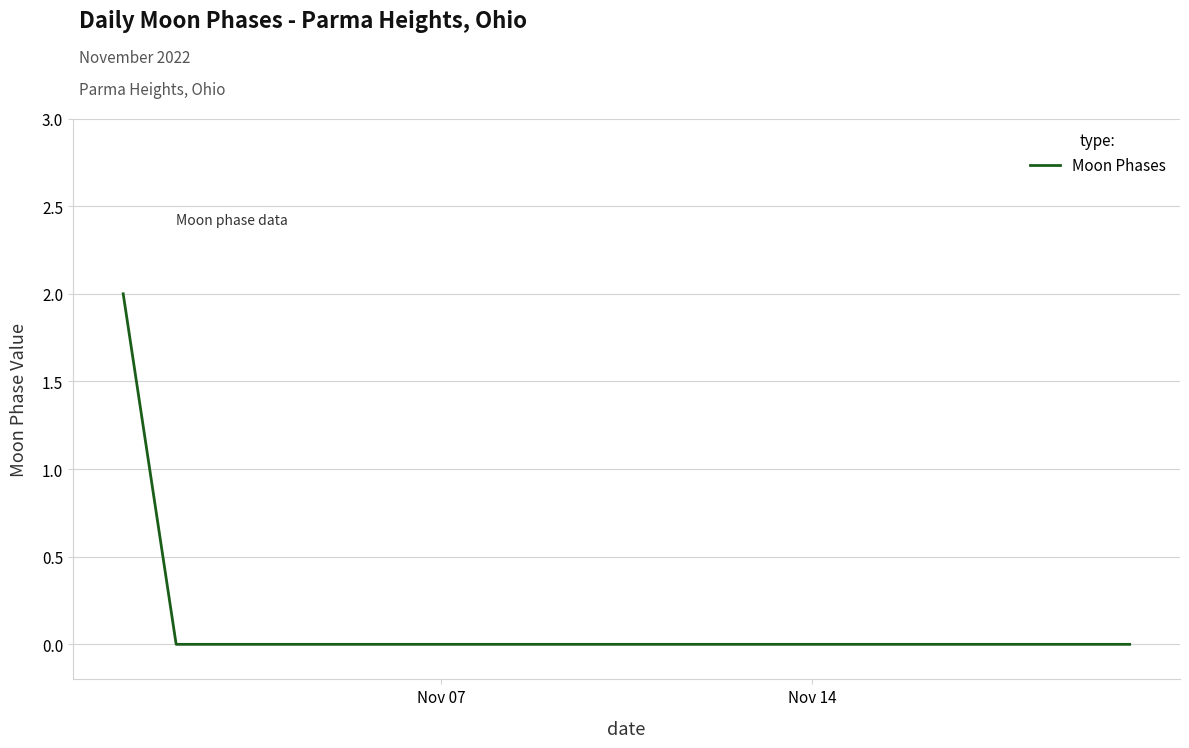

Reading left to right, transcribe all the data shown in this chart.

2	0	0	0	0	0	0	0	0	0	0	0	0	0	0	0	0	0	0	0